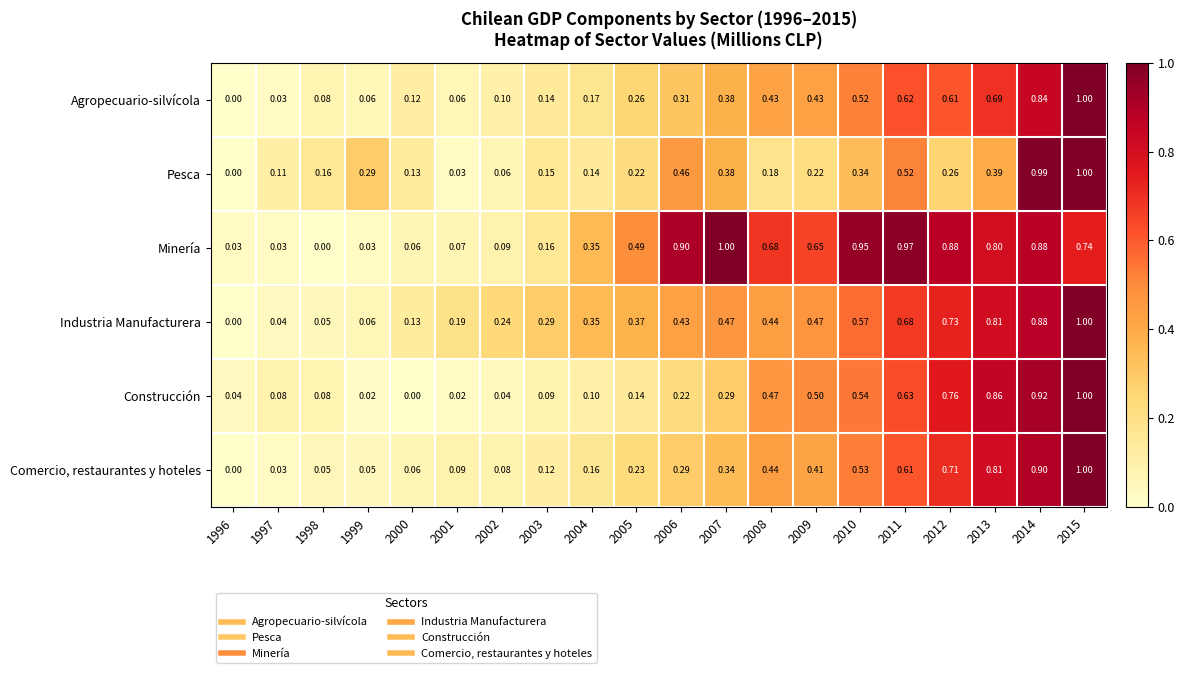

Rank the series at 2011 from highest to lowest value.

Minería, Industria Manufacturera, Construcción, Agropecuario-silvícola, Comercio, restaurantes y hoteles, Pesca